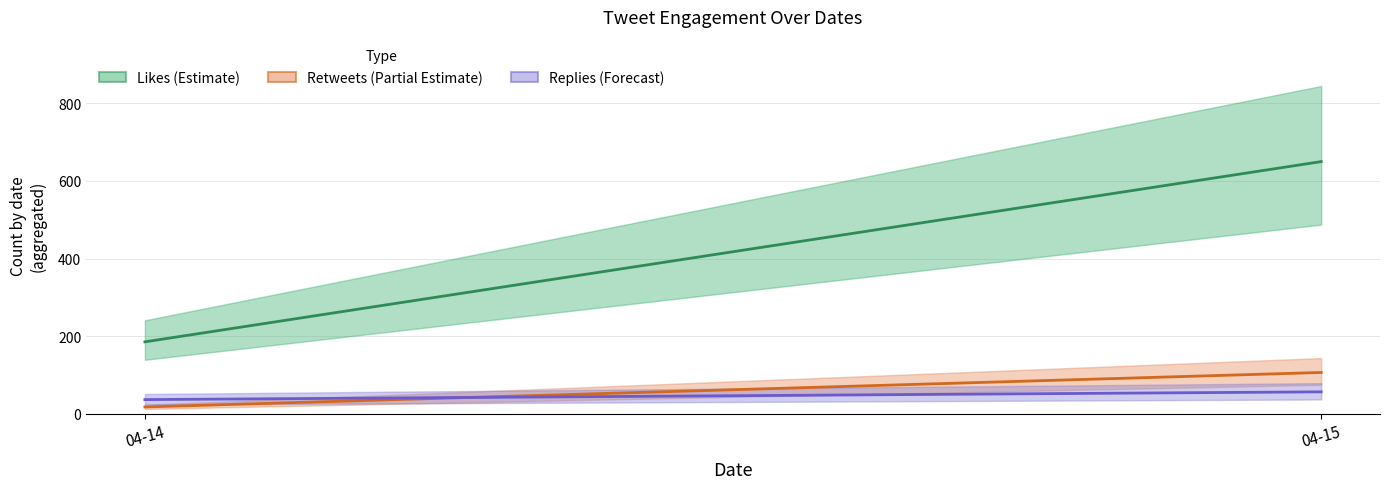

How many categories are shown in the chart?

2